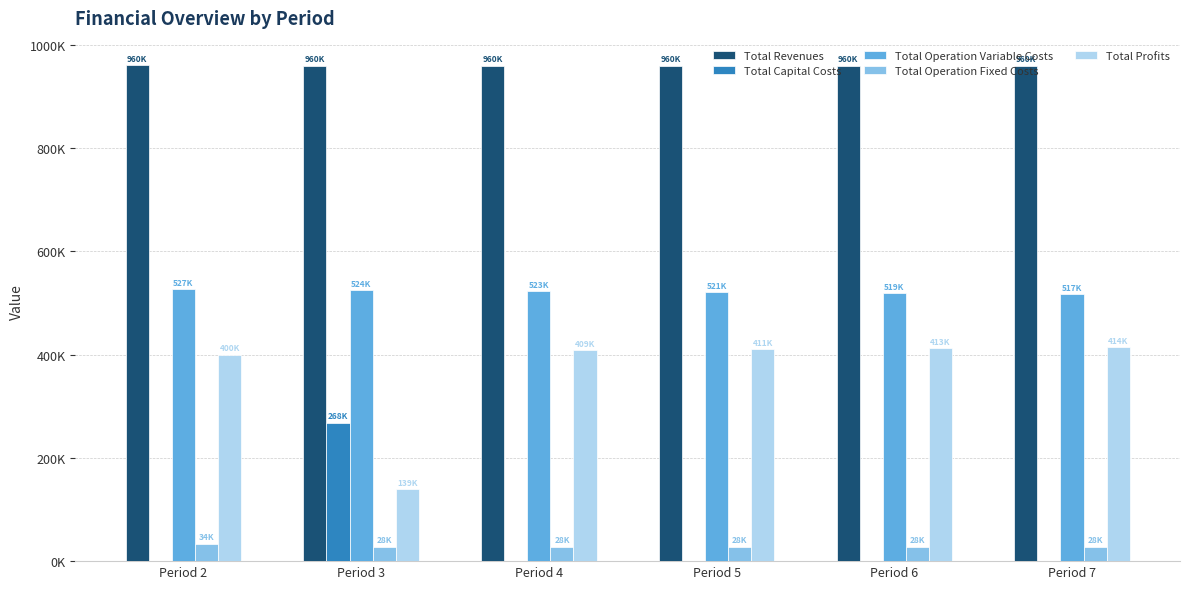

Does the chart contain stacked bars?

No